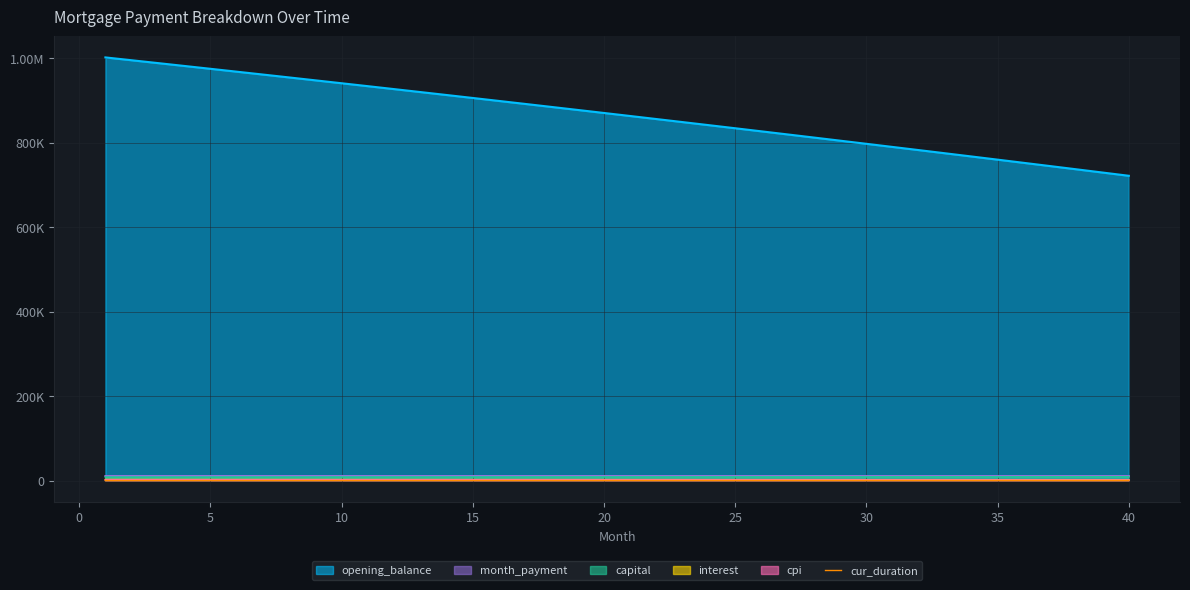

Reading left to right, what are all the values shown in this chart?

120	119	118	117	116	115	114	113	112	111	110	109	108	107	106	105	104	103	102	101	100	99	98	97	96	95	94	93	92	91	90	89	88	87	86	85	84	83	82	81